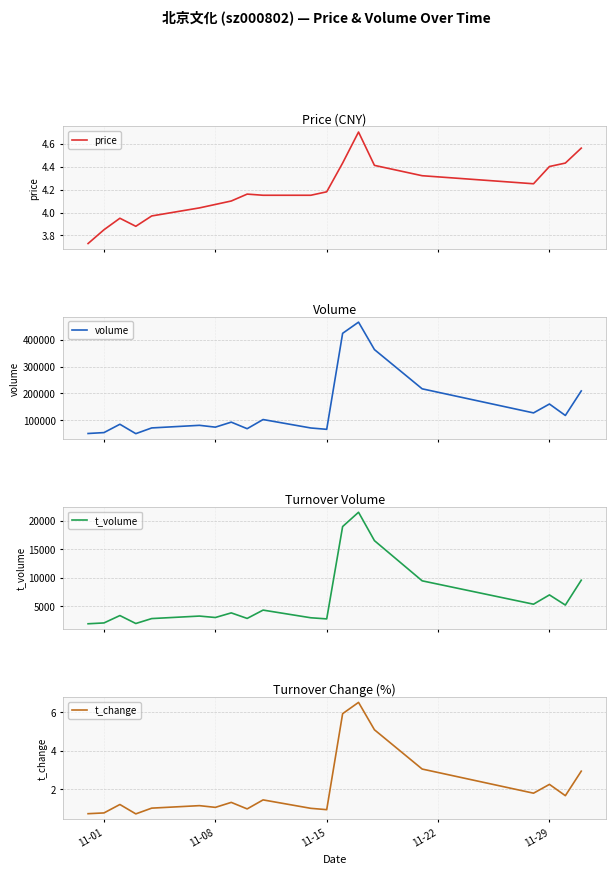

Does the chart have visible grid lines?

Yes